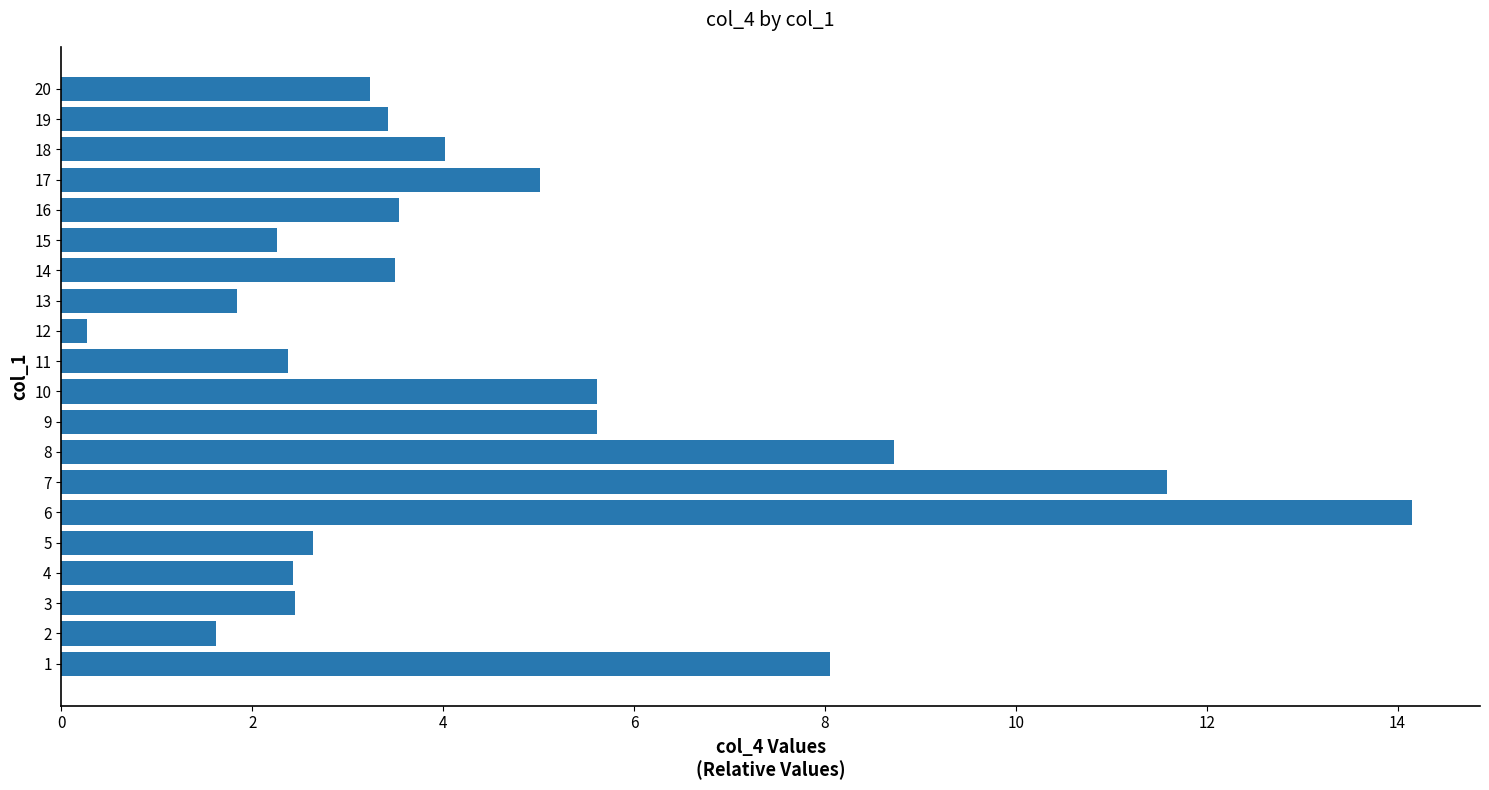

What is the sum of the values at 6 and 14?

17.6